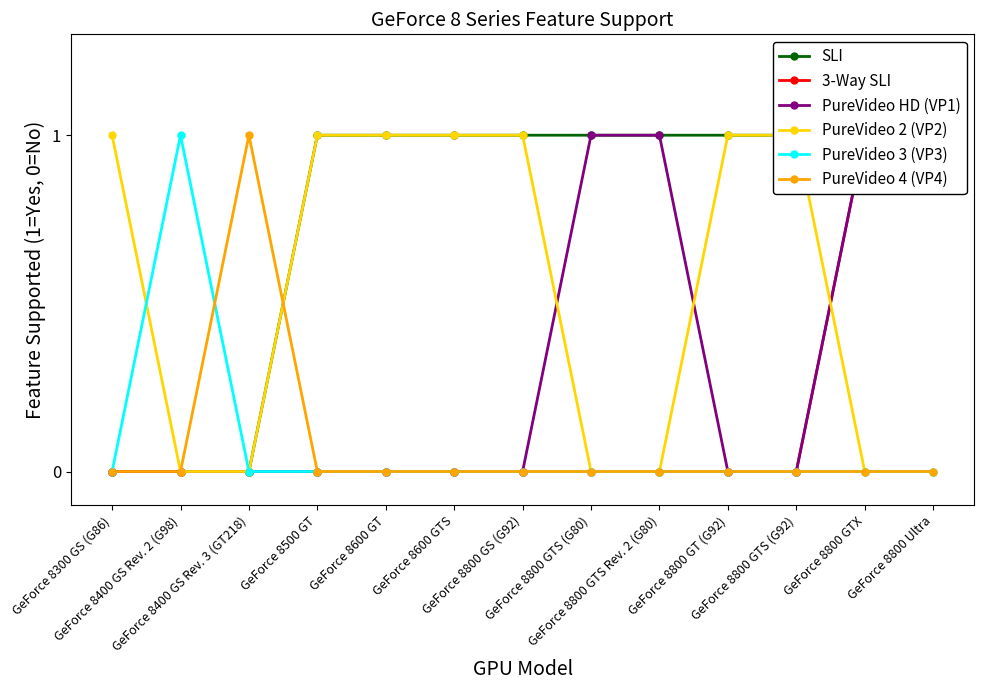

What is the label of the 9th point from the right?

GeForce 8600 GT